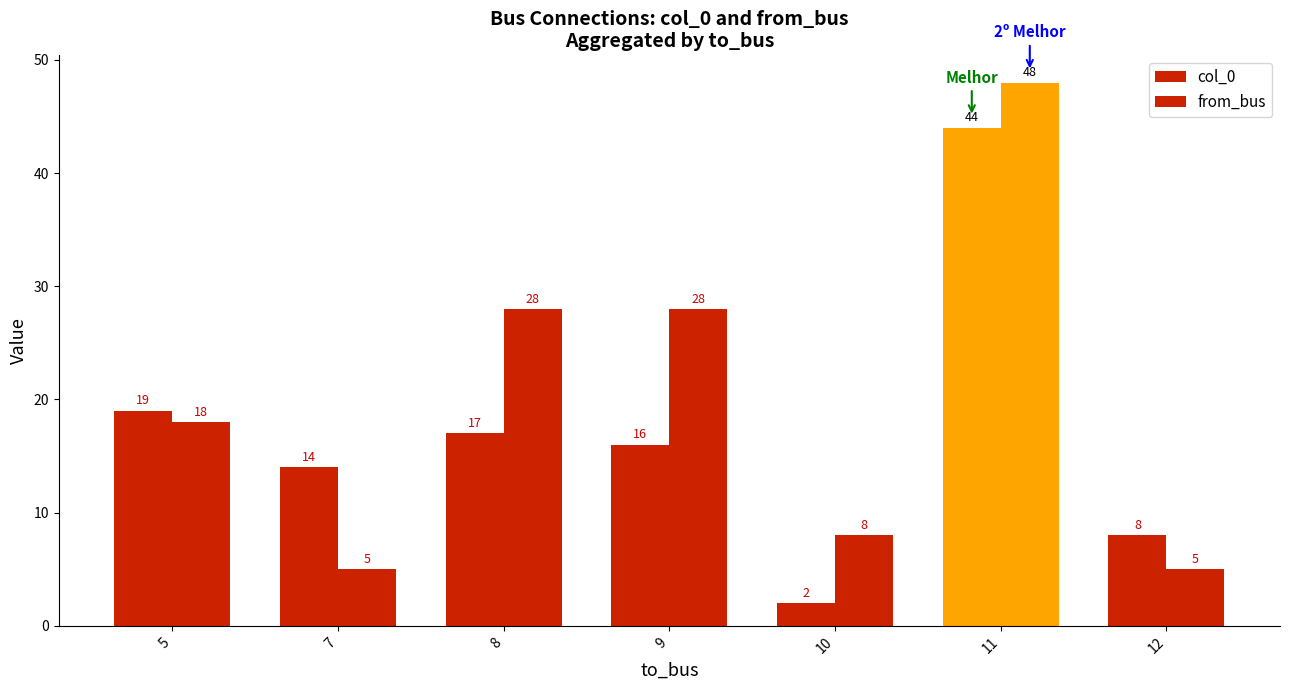

Which category has the highest value across all series?

11